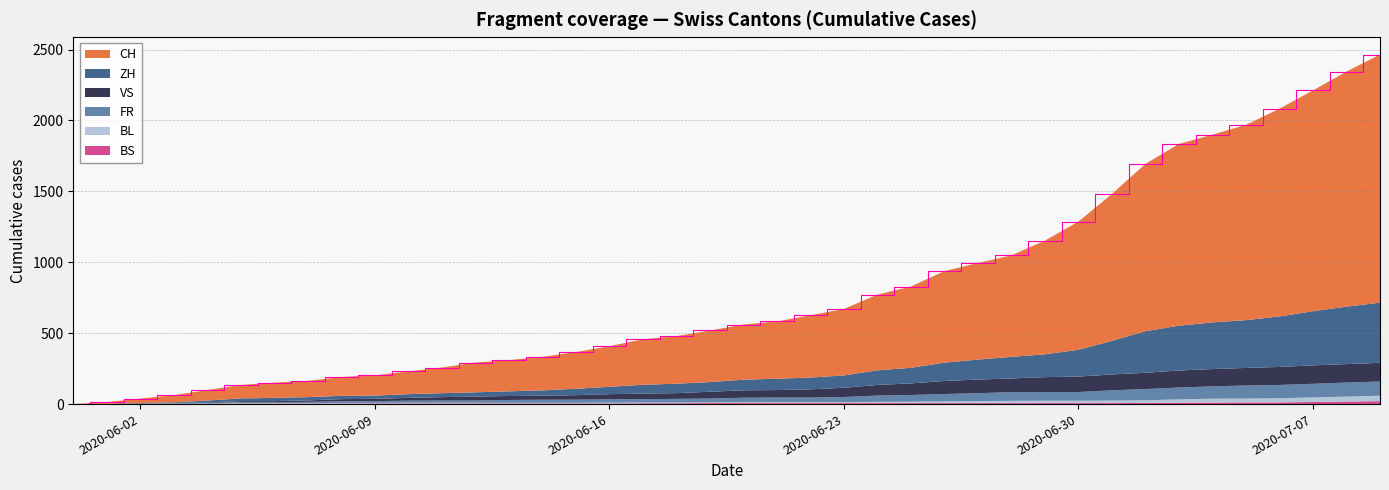

Reading left to right, transcribe all the data shown in this chart.

CH: 0	12	32	50	74	95	107	115	133	143	160	181	210	220	236	259	286	321	335	364	389	404	439	469	534	573	646	681	716	802	904	1036	1180	1282	1324	1377	1465	1557	1658	1750
ZH: 0	0	2	5	13	19	23	23	23	23	26	28	30	33	38	45	52	62	67	68	75	80	83	87	103	110	129	141	152	161	189	237	293	316	329	337	356	382	405	424
VS: 0	1	2	2	4	7	7	10	15	16	20	24	28	28	28	32	37	39	40	48	52	53	58	65	75	82	92	96	97	105	109	112	115	120	122	124	127	130	130	132
FR: 0	0	2	3	5	7	7	9	13	13	15	16	16	20	22	22	23	24	26	27	32	32	32	36	44	47	52	56	61	61	61	72	79	84	87	92	94	96	99	100
BL: 0	1	1	2	2	3	3	3	3	3	4	4	4	4	4	4	5	5	5	5	6	7	7	7	9	10	12	14	16	17	17	18	19	23	27	27	29	32	35	38
BS: 0	0	0	1	1	4	4	4	4	5	5	5	5	5	5	5	5	6	6	7	7	7	7	7	7	7	7	7	7	7	7	7	8	10	11	12	12	15	18	21